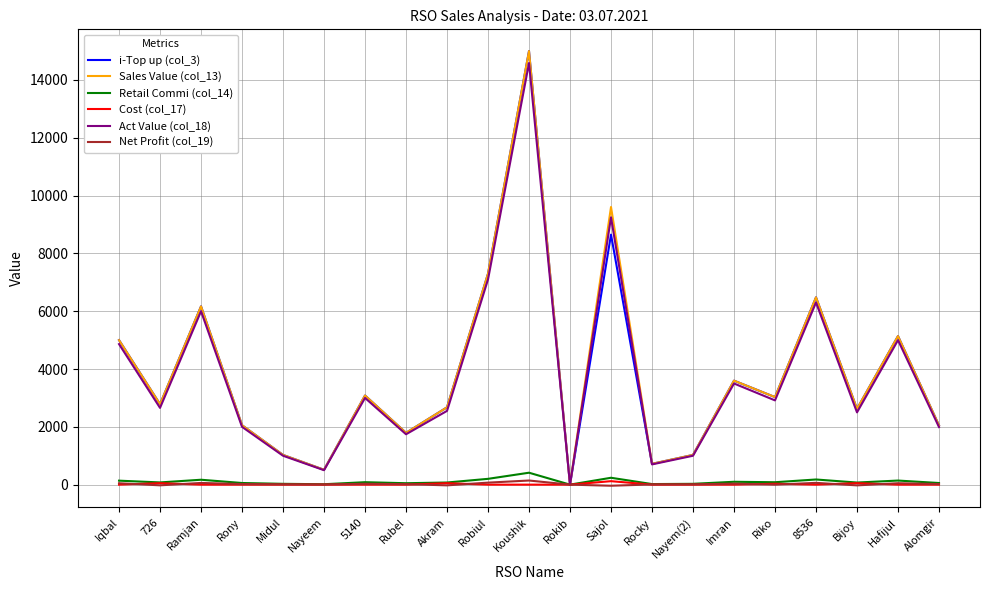

What is the difference between the maximum and minimum values in the Cost (col_17) series?

120.0